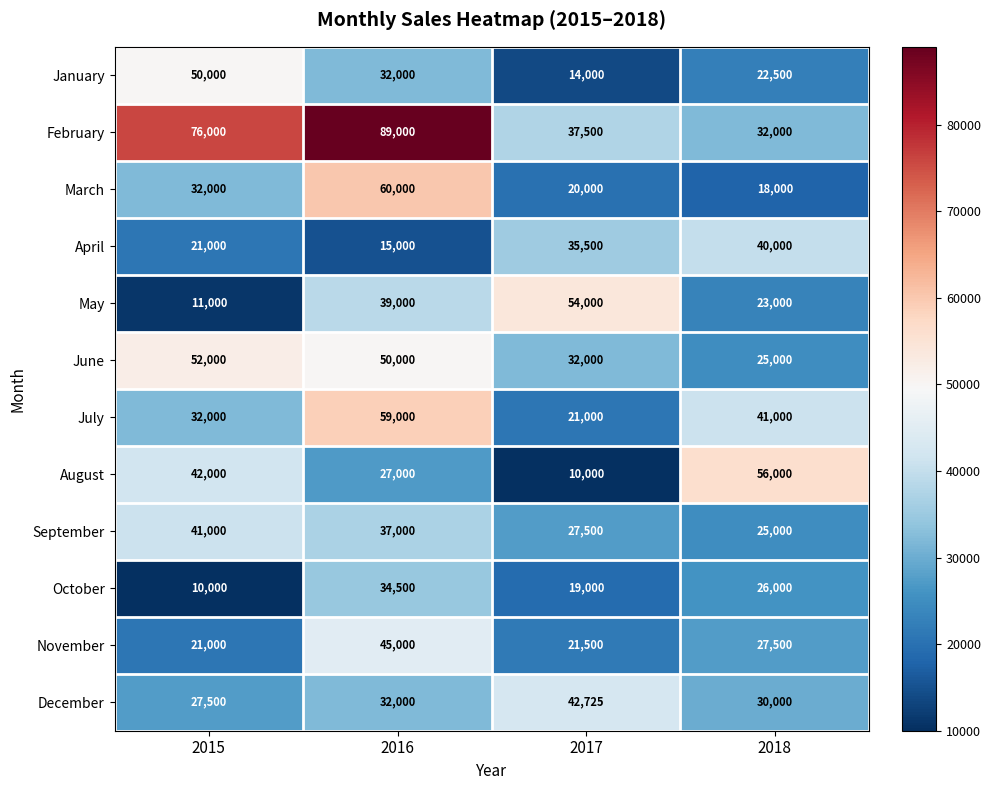

List the series in order of their peak value, highest first.

February, March, July, August, May, June, January, November, December, September, April, October